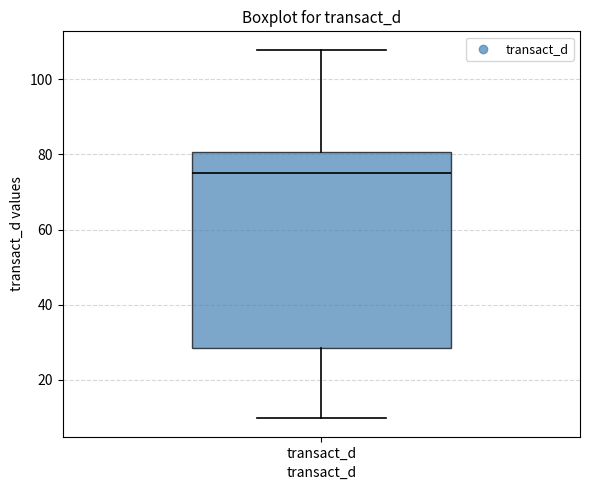

Where does the median line of the box for transact_d sit on the y-axis? The values are not printed on the chart, so give them approximately, as read against the axis.

76